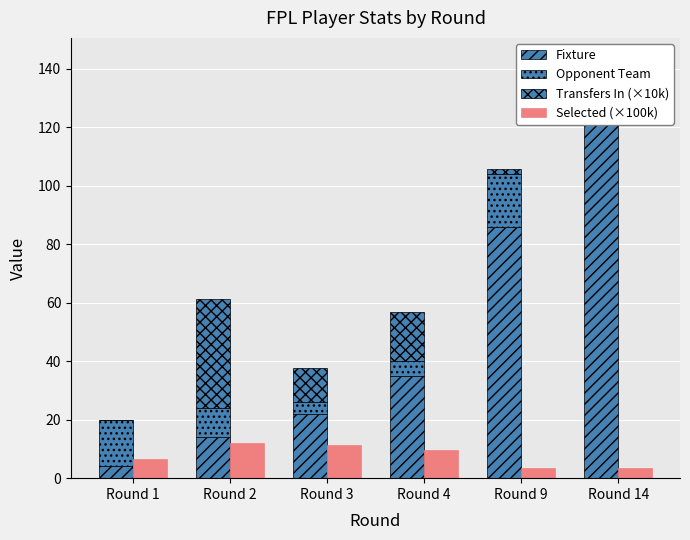

What is the value of the Selected (×100k) bar at the 3rd from the left?

11.4